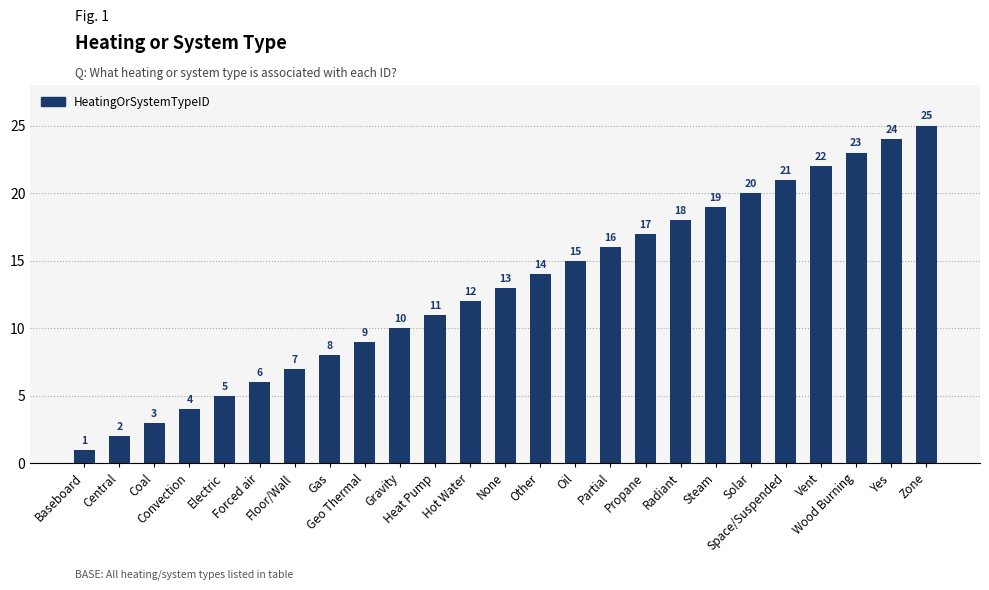

What is the change in value from Vent to Wood Burning?

+1